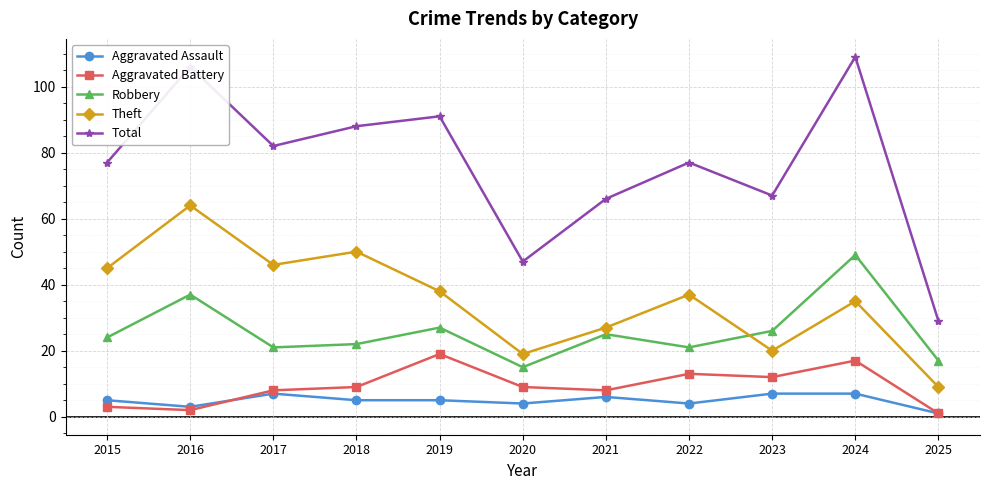

Which category has the lowest value across all series?

2025